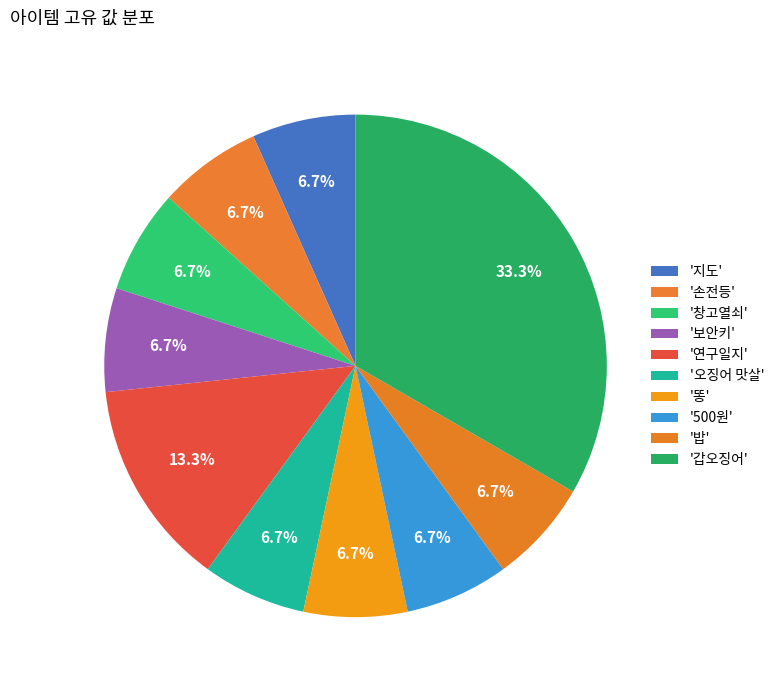

What is the smallest slice in the pie chart?

지도